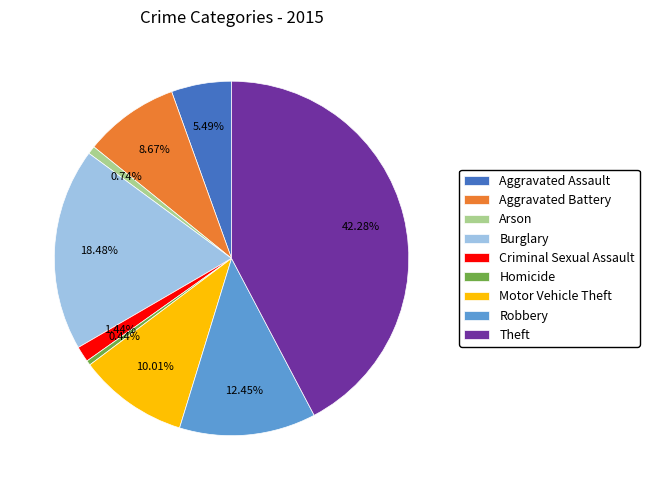

What percentage is NOT represented by Robbery?

87.5%